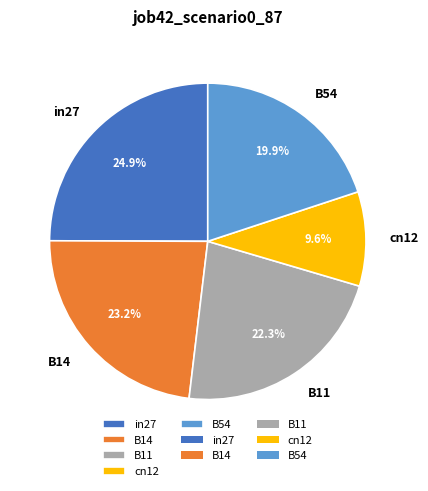

To the nearest percent, what is the average slice percentage?

20%